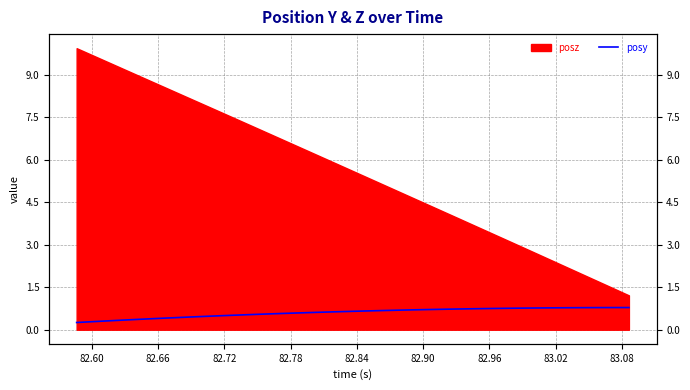

How many categories are shown in the chart?

37